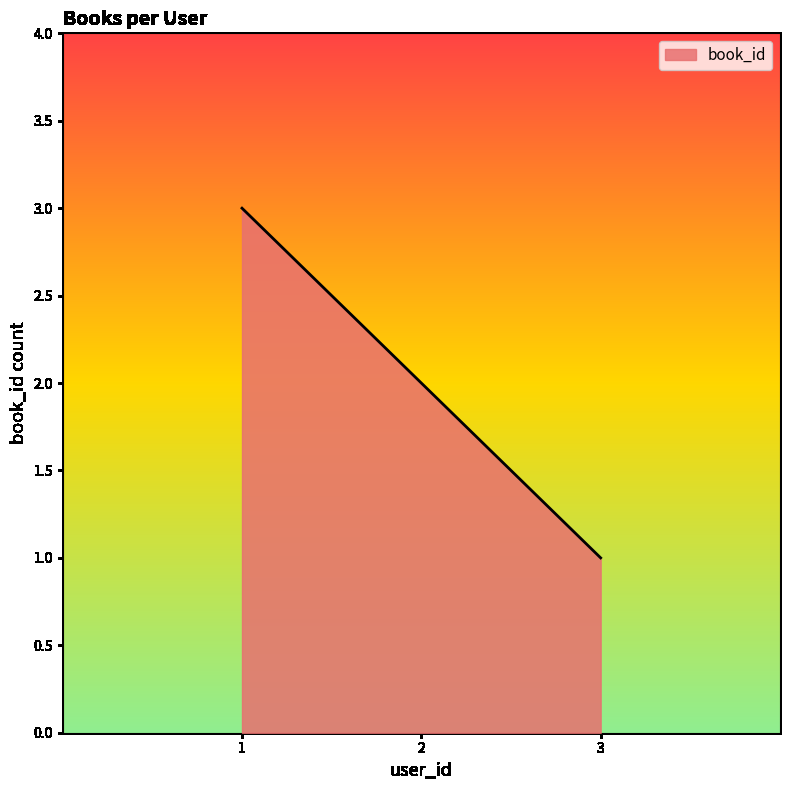

The chart shows a value of 2 at 2. True or false?

True